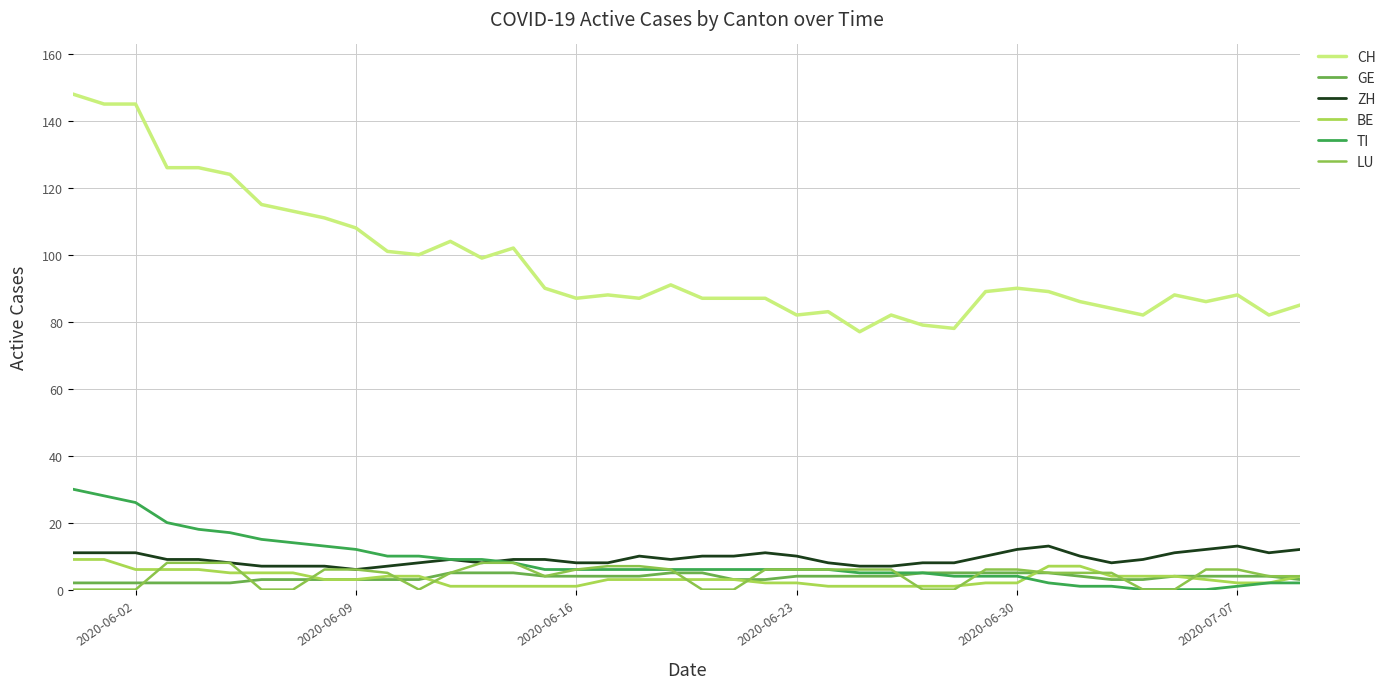

What are all the series names shown in the legend?

CH, GE, ZH, BE, TI, LU